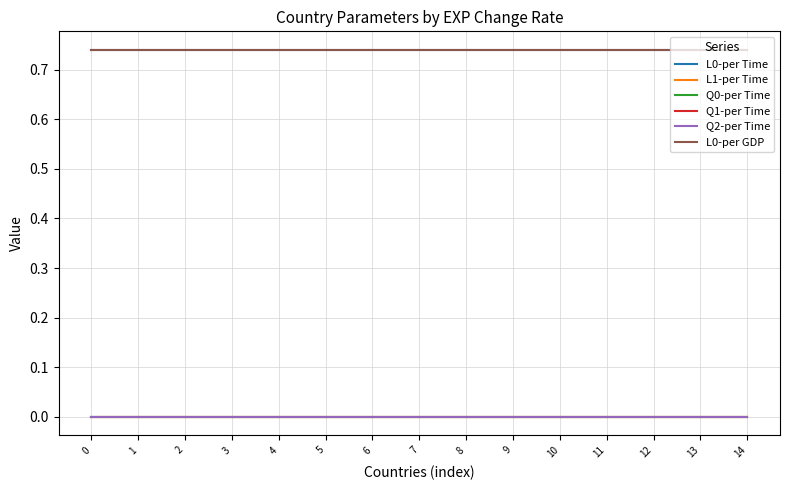

Does the chart display data point markers on the line(s)?

No